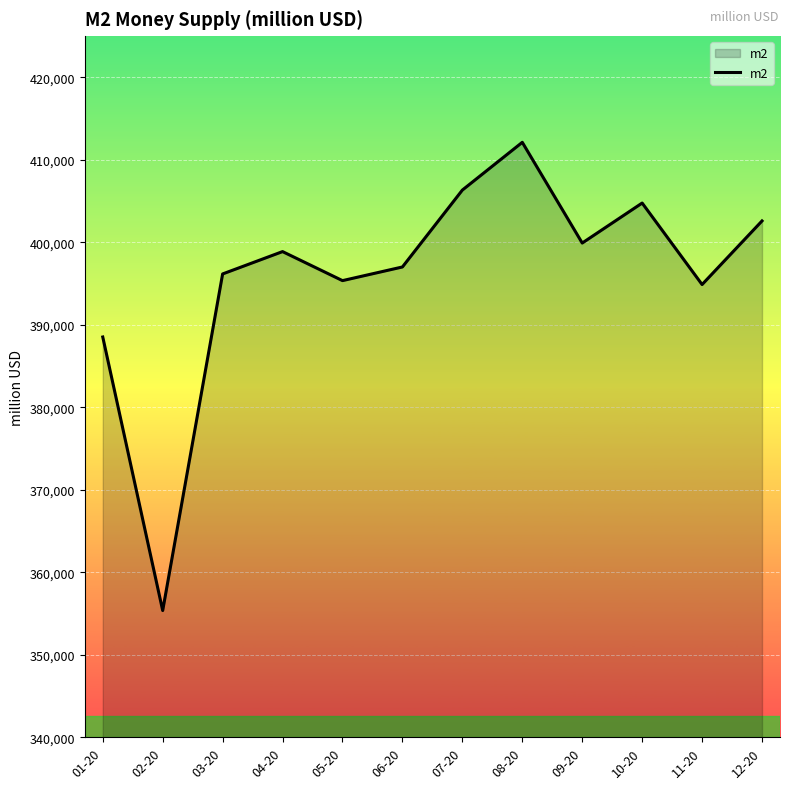

At which category does the chart reach its peak across all series?

08-20